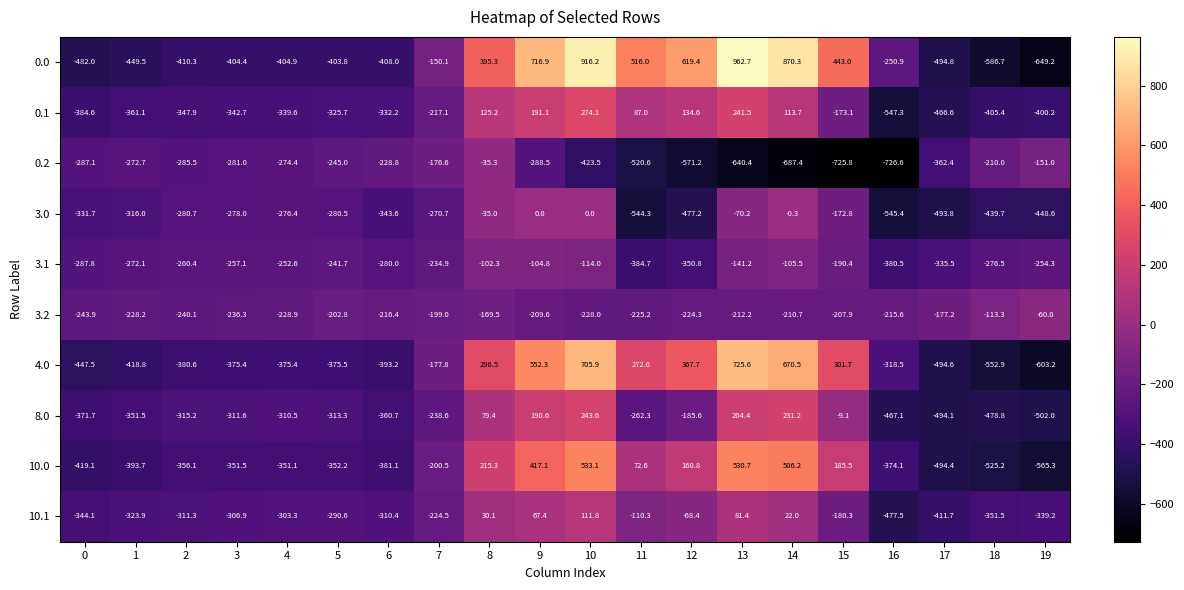

What is the sum of all 3.0 values?

-5604.9